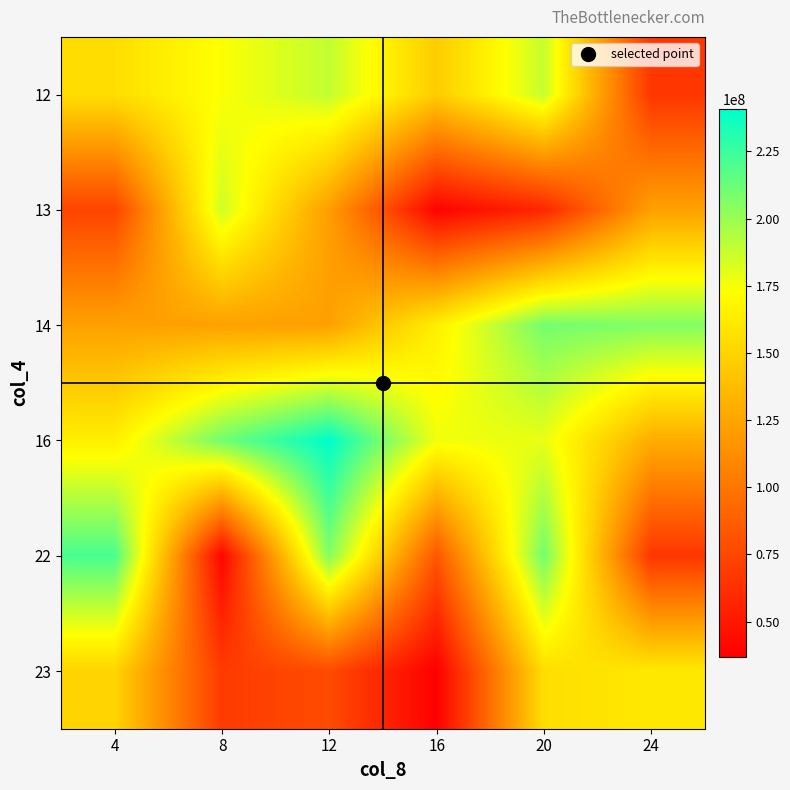

At which category is the sum across all series the highest?

20